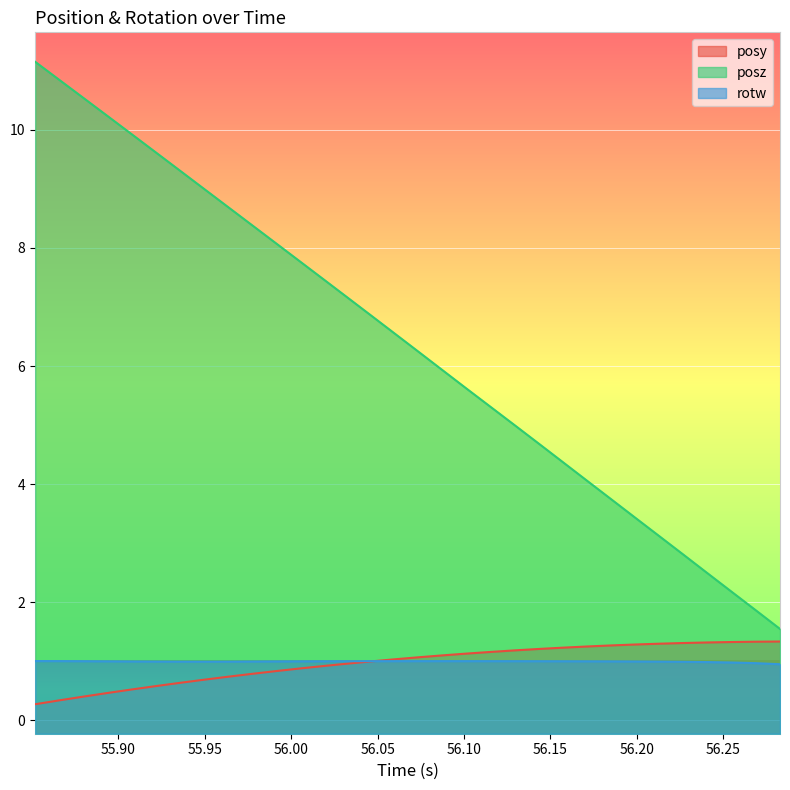

Read the rotw value at 55.96338.

1.0